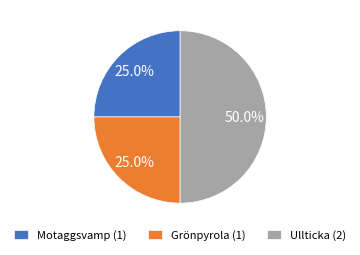

Which has a higher value, Ullticka (2) or Grönpyrola (1)?

Ullticka (2)